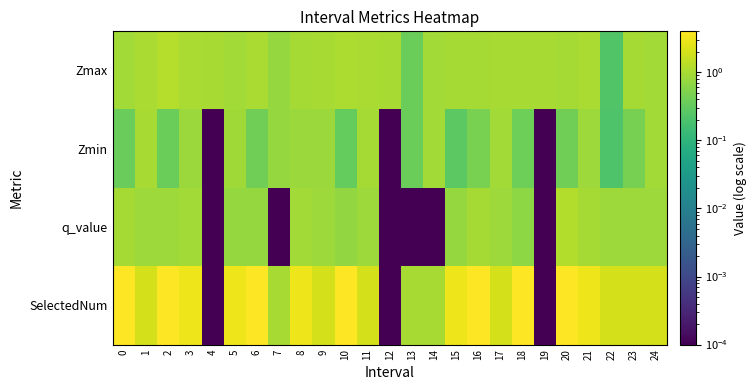

Reading left to right, list all the values displayed in this chart.

Zmax: 0=0.9	1=1.1	2=1.2	3=1.1	4=1.0	5=0.9	6=1.0	7=0.7	8=1.0	9=1.0	10=1.1	11=1.1	12=1.0	13=0.4	14=0.9	15=1.0	16=1.0	17=1.0	18=1.0	19=1.0	20=1.0	21=1.0	22=0.2	23=1.0	24=0.9
Zmin: 0=0.4	1=1.0	2=0.4	3=0.8	4=0.0	5=0.9	6=0.4	7=0.7	8=0.8	9=0.8	10=0.3	11=1.0	12=0.0	13=0.4	14=0.9	15=0.3	16=0.5	17=0.9	18=0.4	19=0.0	20=0.4	21=0.9	22=0.2	23=0.5	24=0.9
q_value: 0=1.0	1=0.8	2=0.8	3=0.9	4=0.0	5=0.8	6=0.7	7=0.0	8=0.9	9=0.8	10=0.7	11=0.8	12=0.0	13=0.0	14=0.0	15=0.7	16=1.0	17=0.8	18=0.7	19=0.0	20=1.2	21=1.0	22=0.8	23=0.8	24=0.8
SelectedNum: 0=4.0	1=2.0	2=4.0	3=3.0	4=0.0	5=3.0	6=4.0	7=1.0	8=3.0	9=2.0	10=4.0	11=2.0	12=0.0	13=1.0	14=1.0	15=3.0	16=4.0	17=2.0	18=4.0	19=0.0	20=4.0	21=3.0	22=2.0	23=2.0	24=2.0